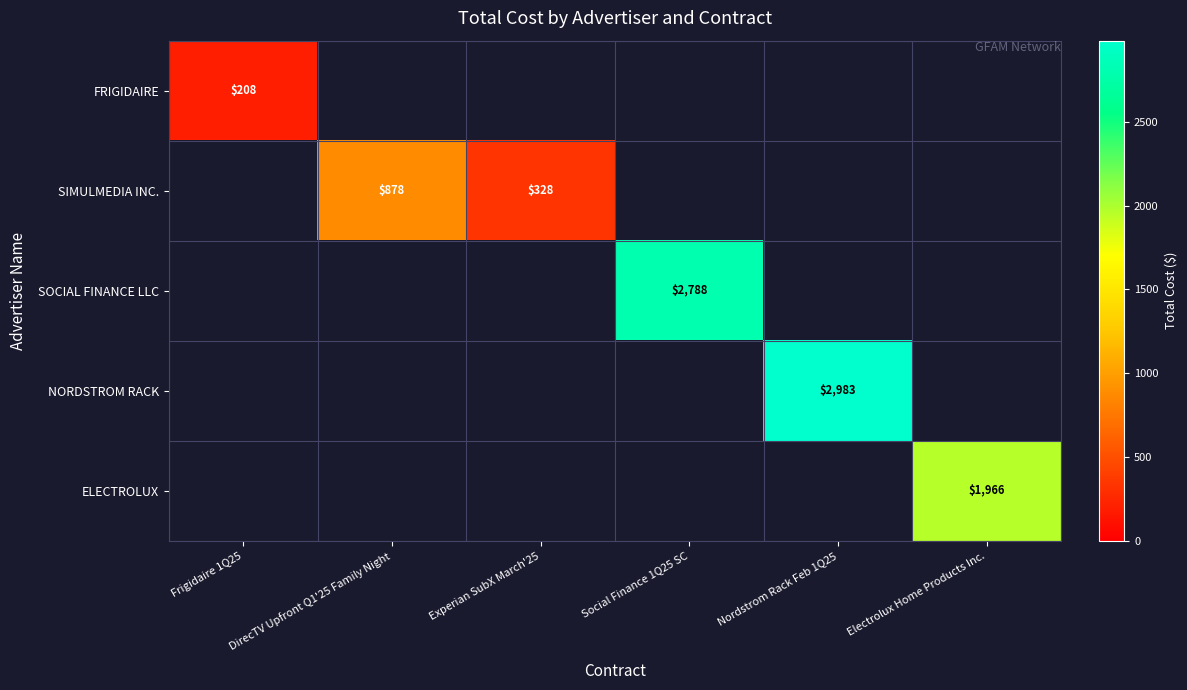

List the labels in order of SIMULMEDIA INC. value, smallest first.

Experian SubX March'25, Social Finance 1Q25 SC, Nordstrom Rack Feb 1Q25, Electrolux Home Products Inc., Frigidaire 1Q25, DirecTV Upfront Q1'25 Family Night